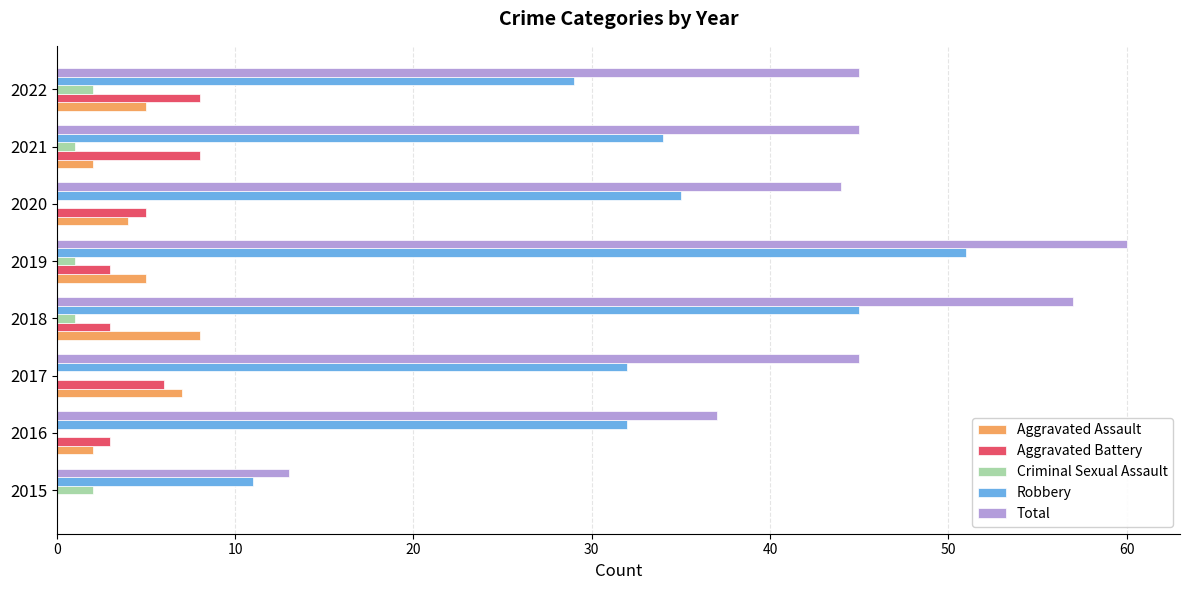

Which series has the largest total across all categories?

Total